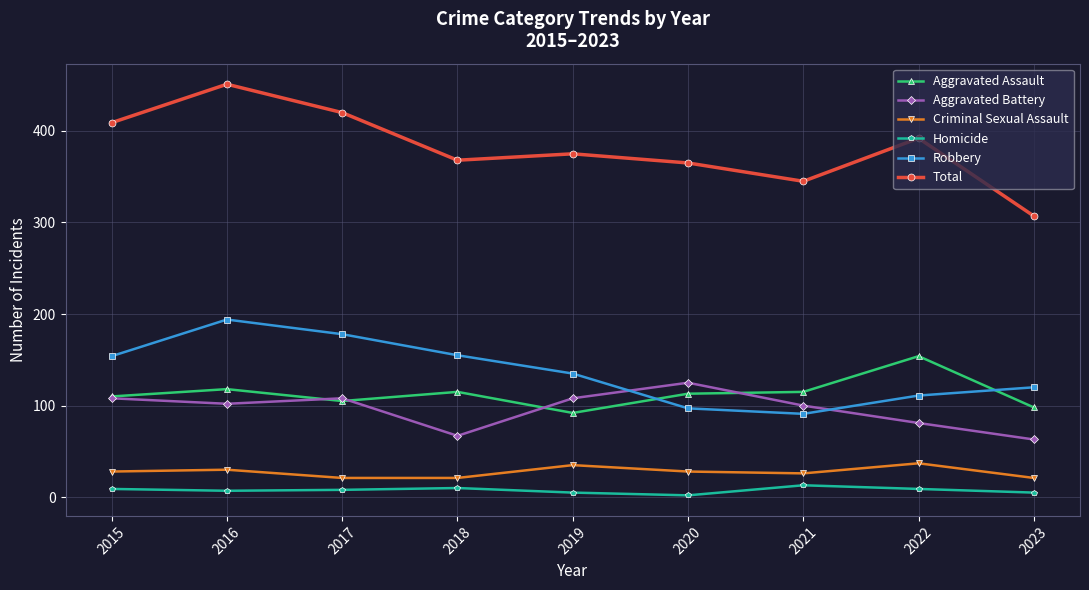

The value of Aggravated Battery at 2019 is 108. True or false?

True